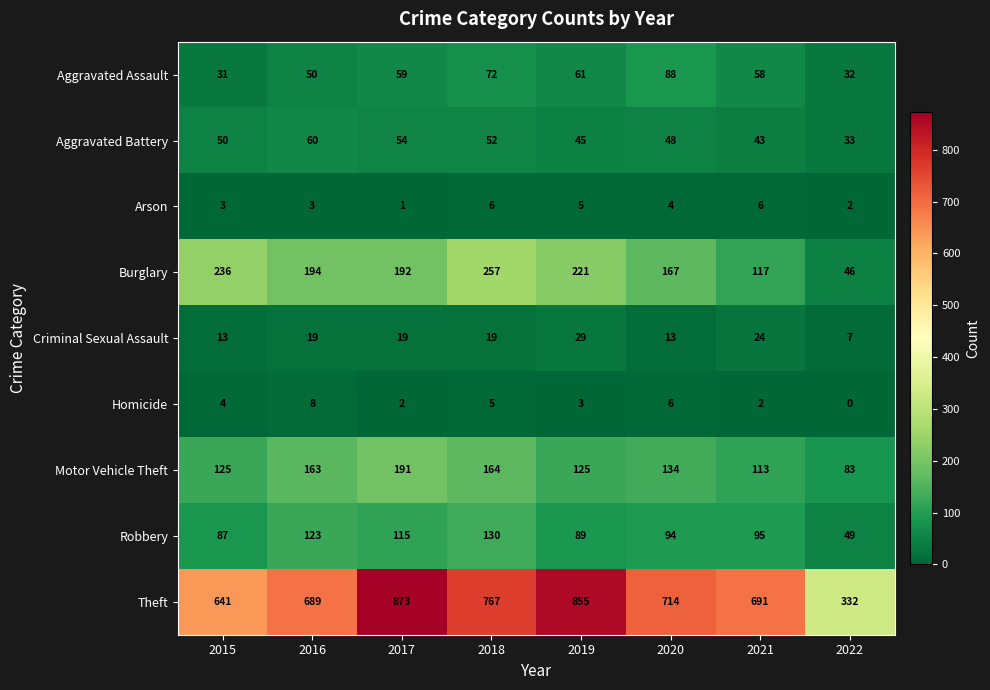

The Aggravated Battery series shows 54 at 2017. True or false?

True